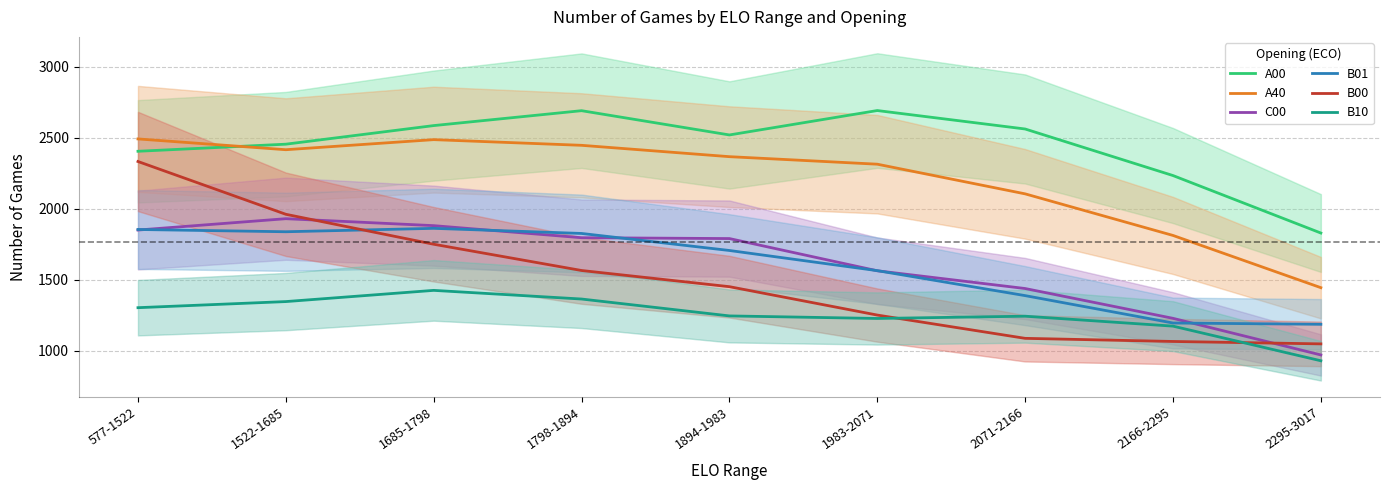

What is the difference between the second highest and minimum values in the B00 series?

913